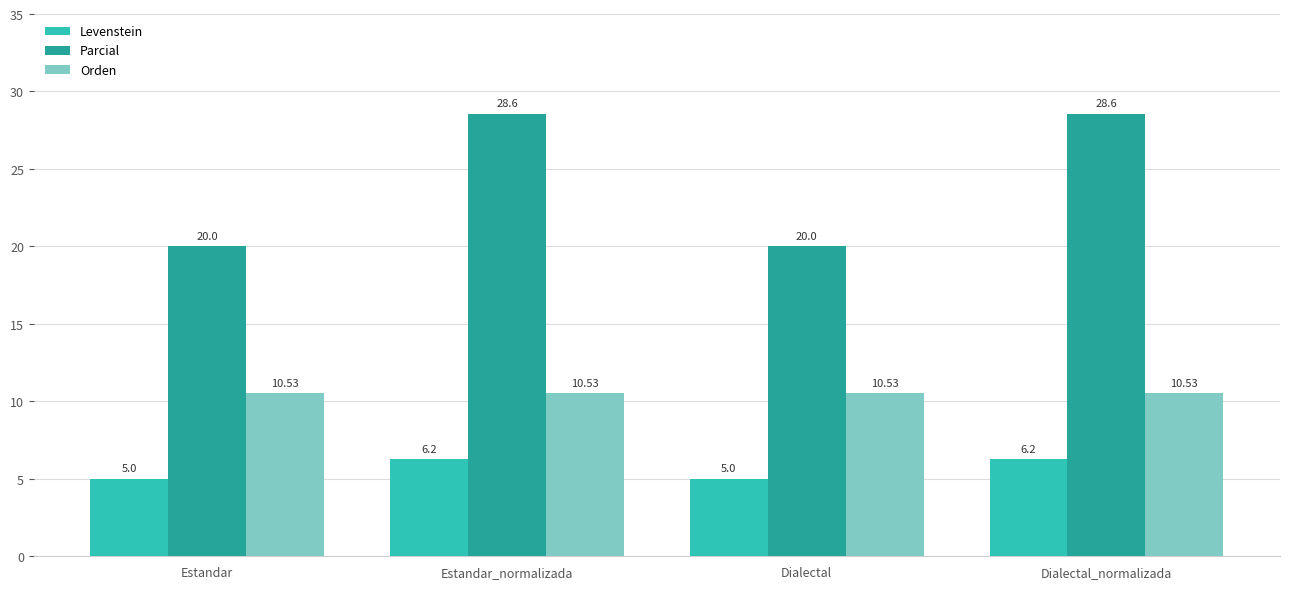

True or false: Parcial has a value of 28.6 at Dialectal_normalizada.

True